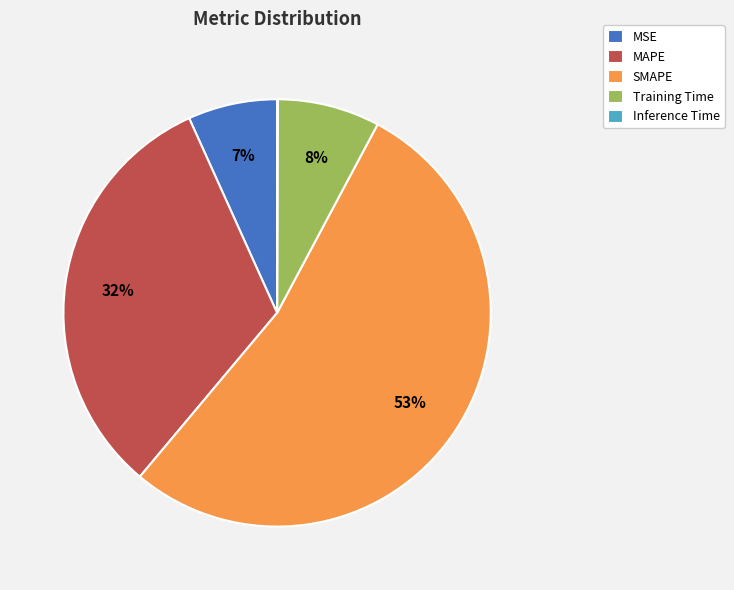

Do MAPE and Training Time together represent more than half of the pie?

No